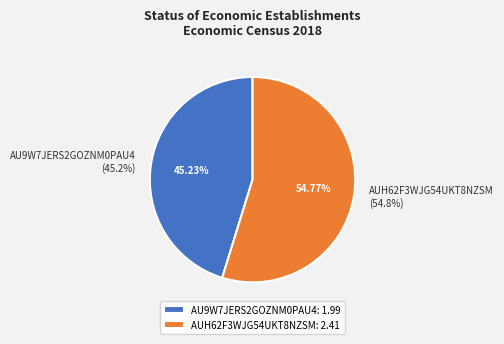

To the nearest percent, what portion does AUH62F3WJG54UKT8NZSM represent?

55%